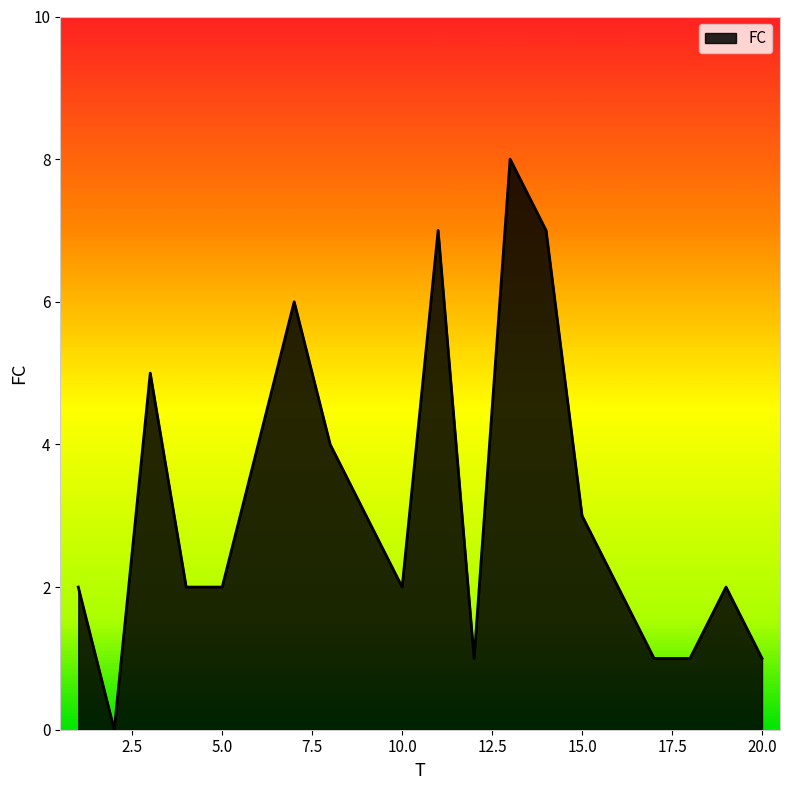

Does the chart have visible grid lines?

No